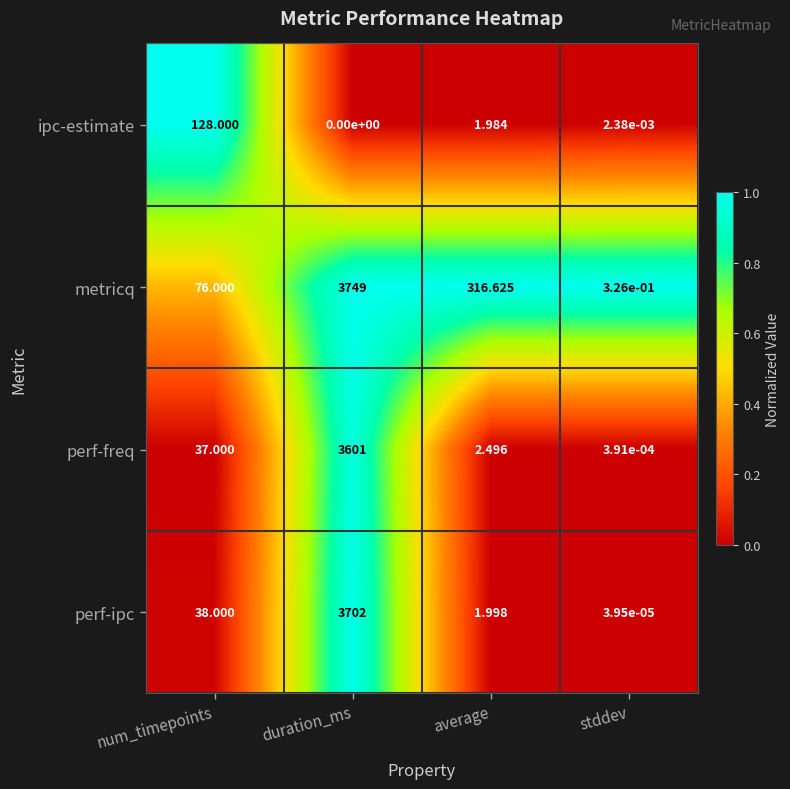

At which label does metricq first exceed 316?

duration_ms